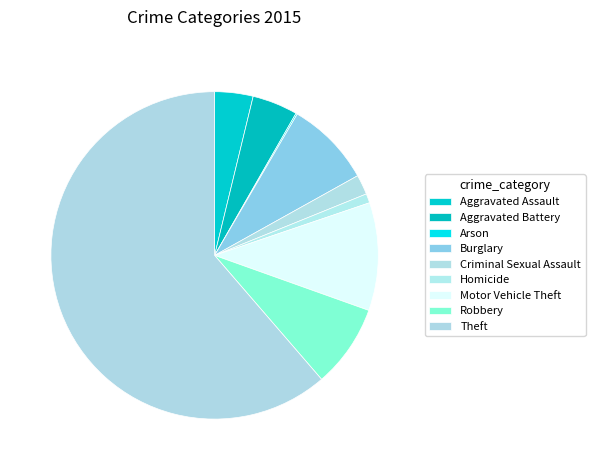

What is the smallest slice in the pie chart?

Arson